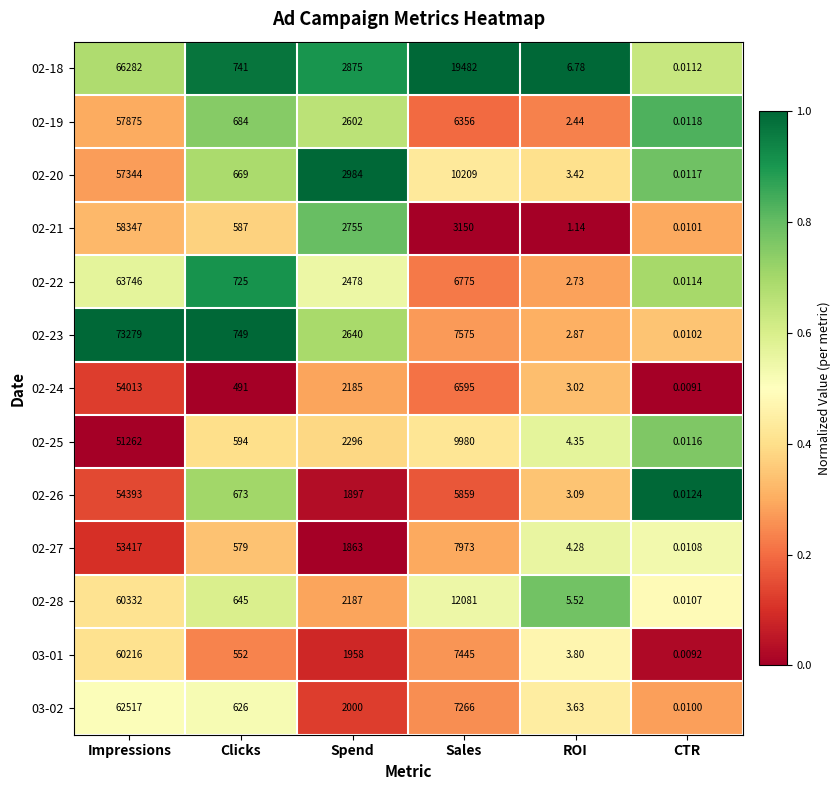

What is the spread (max minus min) of values at Impressions?

22017.0